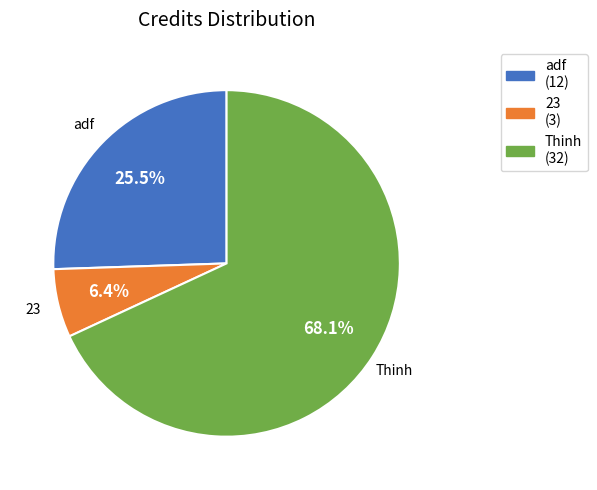

To the nearest percent, what is the combined percentage of Thinh and adf?

94%